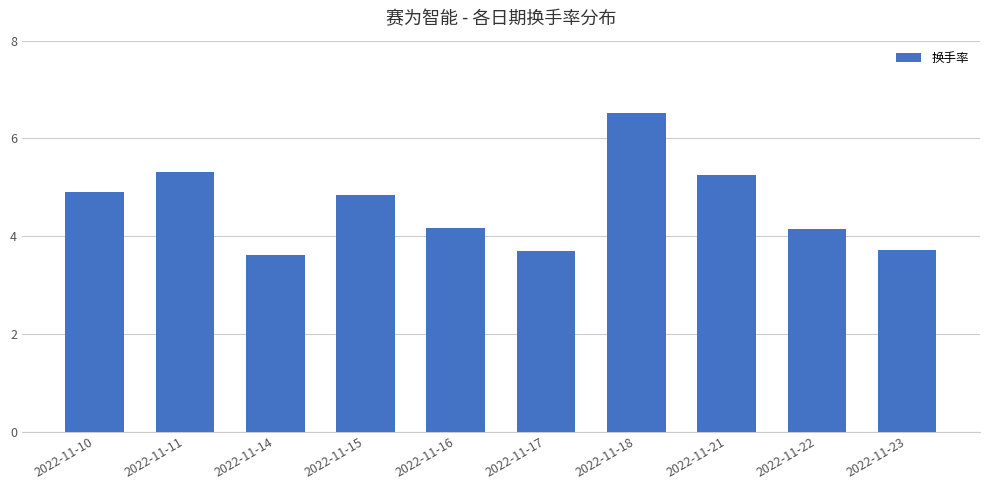

Is it true that the value at 2022-11-17 is 3.7?

True